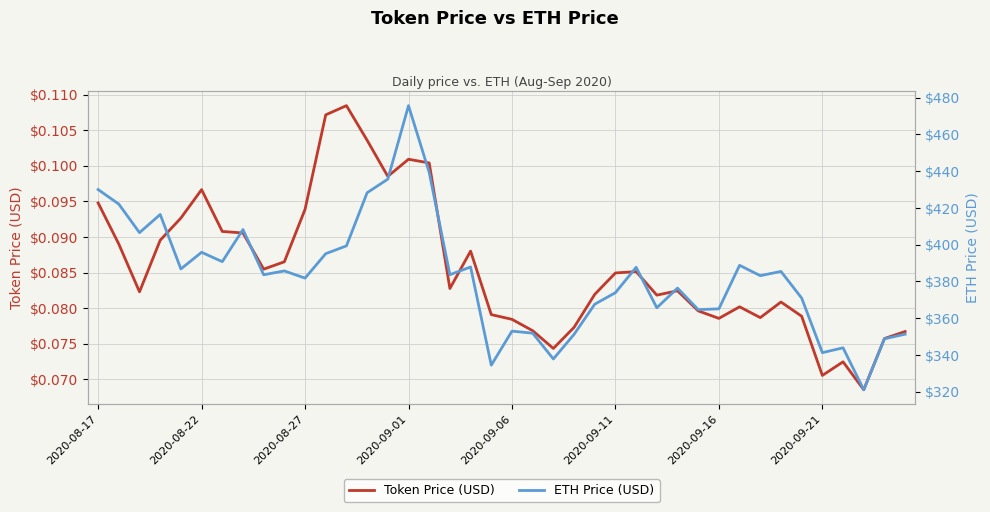

Count the number of data series in this chart.

2